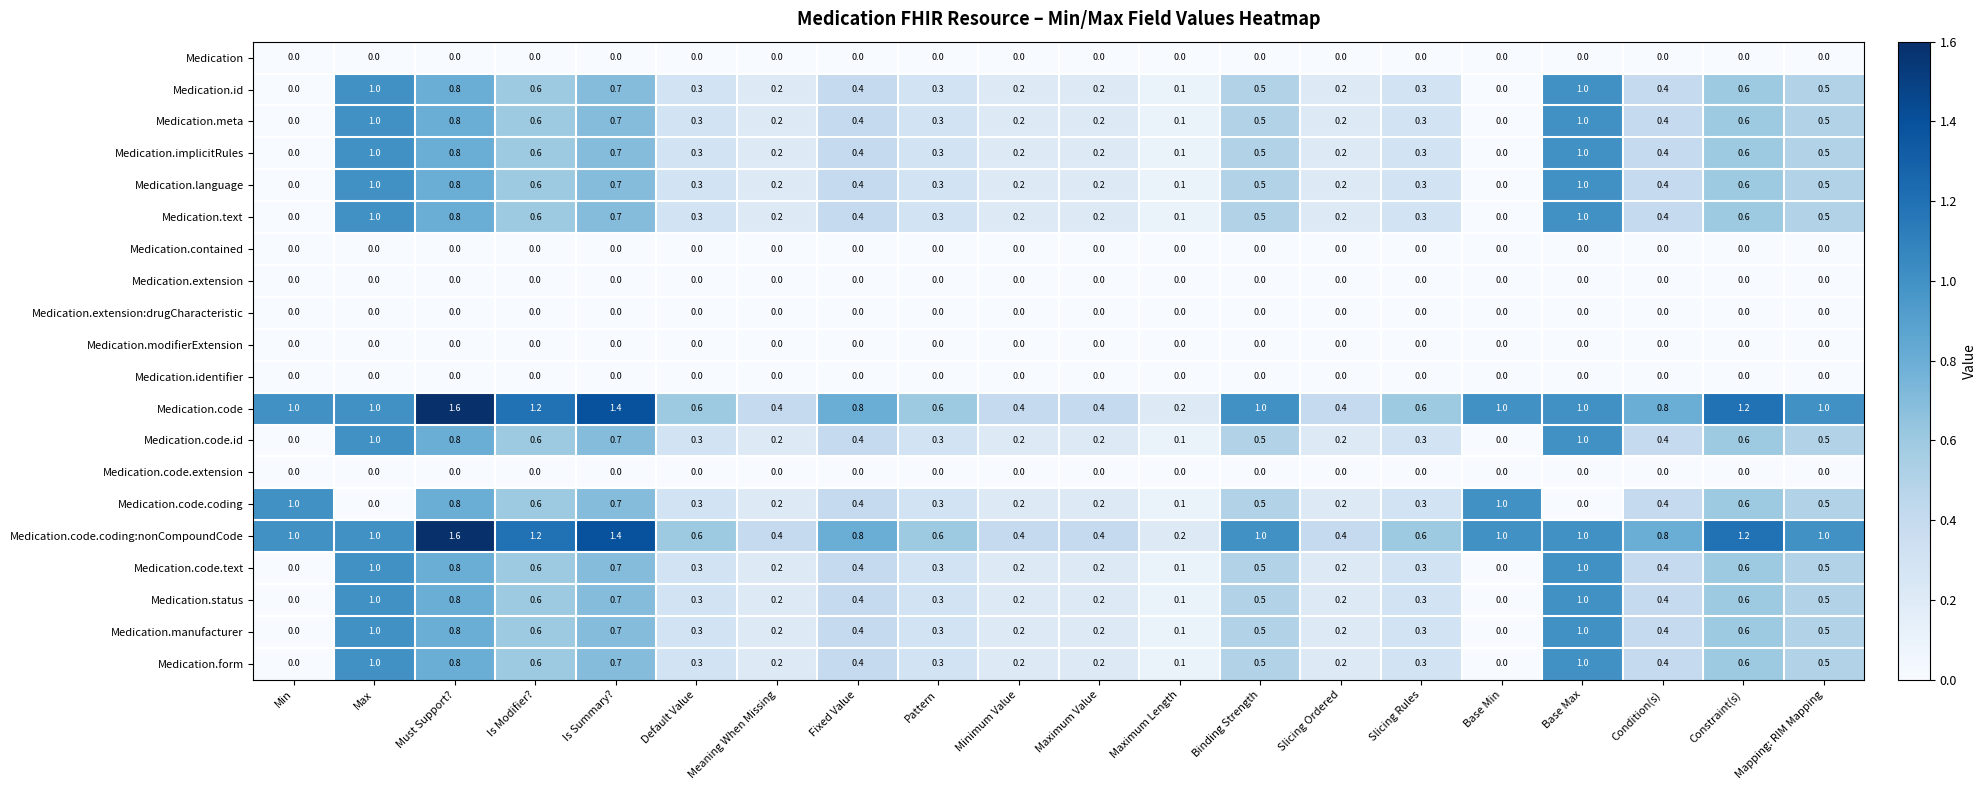

True or false: Medication.modifierExtension has a value of 0.0 at Default Value.

True